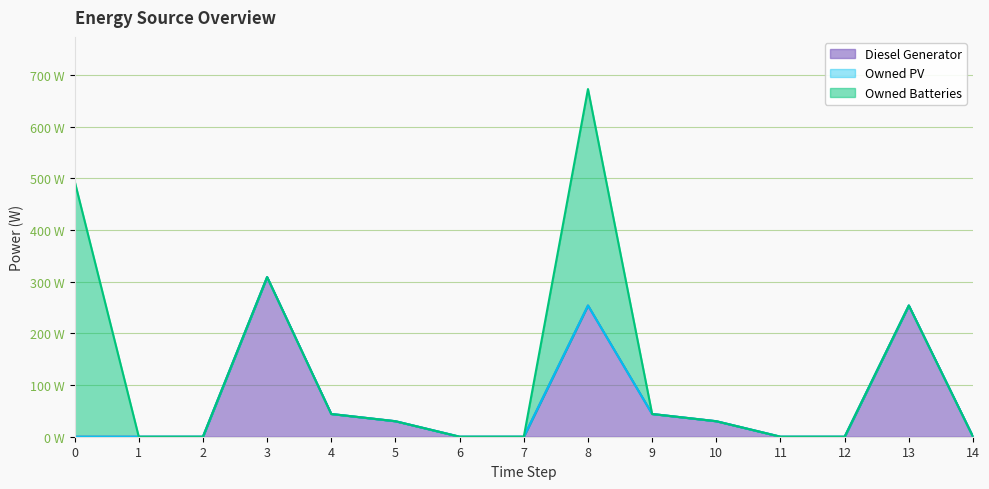

True or false: Diesel Generator has a value of 0 at 11.

True